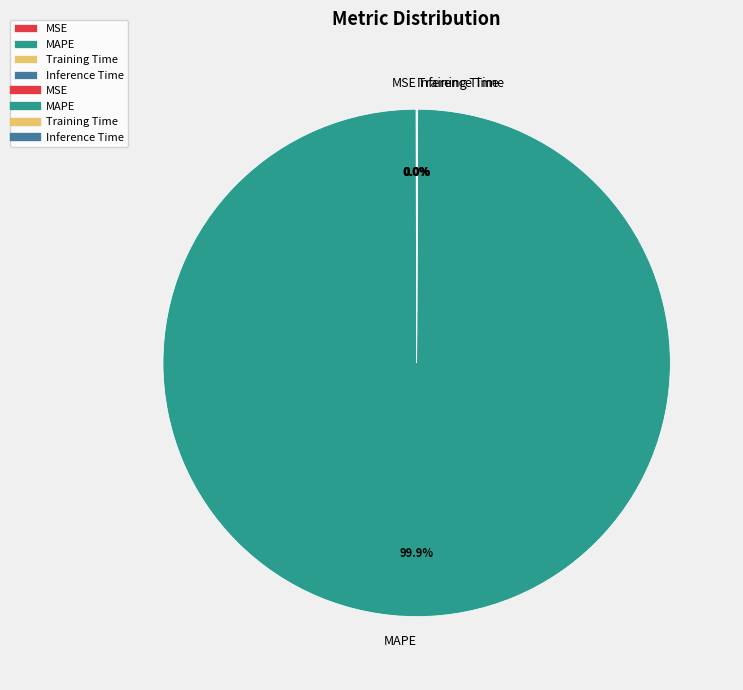

Which slice represents more than half of the pie?

MAPE